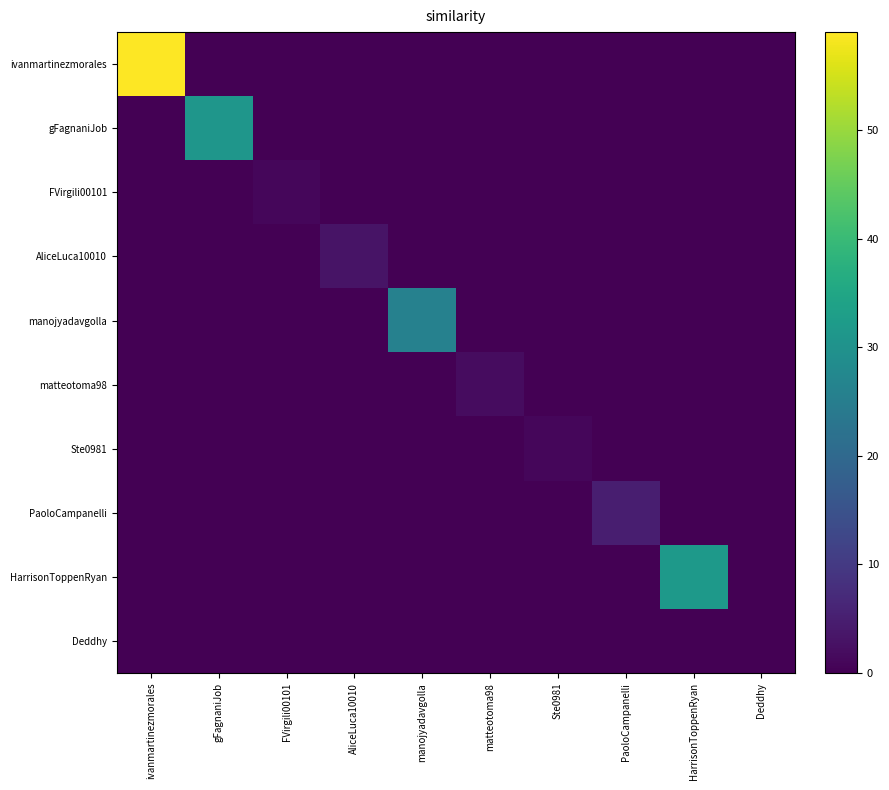

Reading left to right, what are all the values shown in this chart?

ivanmartinezmorales: ivanmartinezmorales=59	gFagnaniJob=0	FVirgili00101=0	AliceLuca10010=0	manojyadavgolla=0	matteotoma98=0	Ste0981=0	PaoloCampanelli=0	HarrisonToppenRyan=0	Deddhy=0
gFagnaniJob: ivanmartinezmorales=0	gFagnaniJob=31	FVirgili00101=0	AliceLuca10010=0	manojyadavgolla=0	matteotoma98=0	Ste0981=0	PaoloCampanelli=0	HarrisonToppenRyan=0	Deddhy=0
FVirgili00101: ivanmartinezmorales=0	gFagnaniJob=0	FVirgili00101=1	AliceLuca10010=0	manojyadavgolla=0	matteotoma98=0	Ste0981=0	PaoloCampanelli=0	HarrisonToppenRyan=0	Deddhy=0
AliceLuca10010: ivanmartinezmorales=0	gFagnaniJob=0	FVirgili00101=0	AliceLuca10010=3	manojyadavgolla=0	matteotoma98=0	Ste0981=0	PaoloCampanelli=0	HarrisonToppenRyan=0	Deddhy=0
manojyadavgolla: ivanmartinezmorales=0	gFagnaniJob=0	FVirgili00101=0	AliceLuca10010=0	manojyadavgolla=26	matteotoma98=0	Ste0981=0	PaoloCampanelli=0	HarrisonToppenRyan=0	Deddhy=0
matteotoma98: ivanmartinezmorales=0	gFagnaniJob=0	FVirgili00101=0	AliceLuca10010=0	manojyadavgolla=0	matteotoma98=2	Ste0981=0	PaoloCampanelli=0	HarrisonToppenRyan=0	Deddhy=0
Ste0981: ivanmartinezmorales=0	gFagnaniJob=0	FVirgili00101=0	AliceLuca10010=0	manojyadavgolla=0	matteotoma98=0	Ste0981=1	PaoloCampanelli=0	HarrisonToppenRyan=0	Deddhy=0
PaoloCampanelli: ivanmartinezmorales=0	gFagnaniJob=0	FVirgili00101=0	AliceLuca10010=0	manojyadavgolla=0	matteotoma98=0	Ste0981=0	PaoloCampanelli=5	HarrisonToppenRyan=0	Deddhy=0
HarrisonToppenRyan: ivanmartinezmorales=0	gFagnaniJob=0	FVirgili00101=0	AliceLuca10010=0	manojyadavgolla=0	matteotoma98=0	Ste0981=0	PaoloCampanelli=0	HarrisonToppenRyan=32	Deddhy=0
Deddhy: ivanmartinezmorales=0	gFagnaniJob=0	FVirgili00101=0	AliceLuca10010=0	manojyadavgolla=0	matteotoma98=0	Ste0981=0	PaoloCampanelli=0	HarrisonToppenRyan=0	Deddhy=0